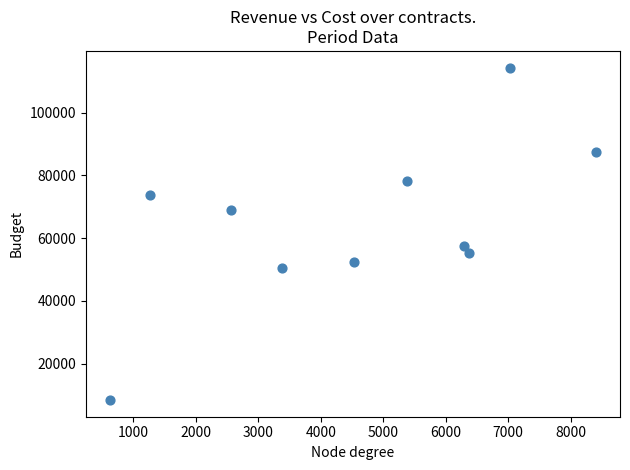

What Y value in the scatter plot is closest to 61399?

57627